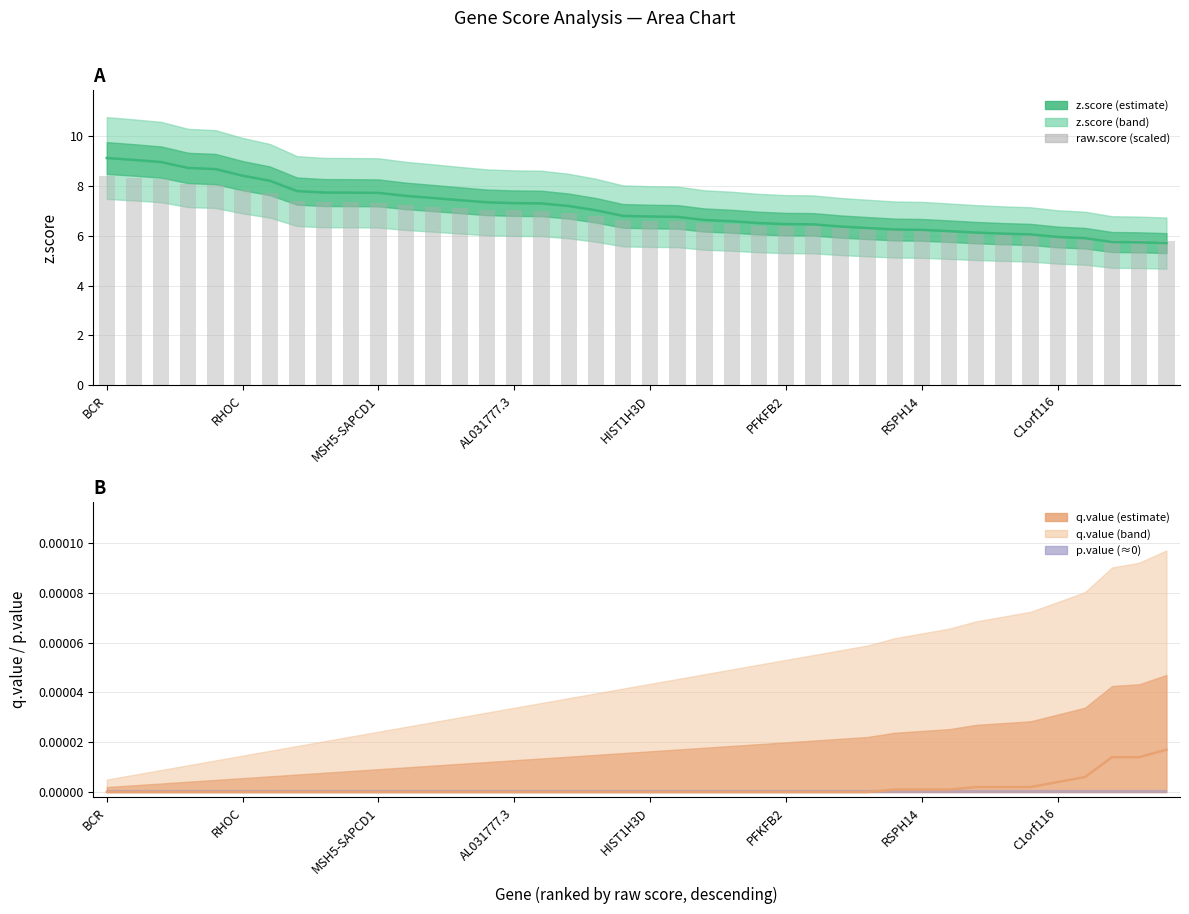

Is it true that raw.score (scaled) equals 7.3 at MSH5-SAPCD1?

True